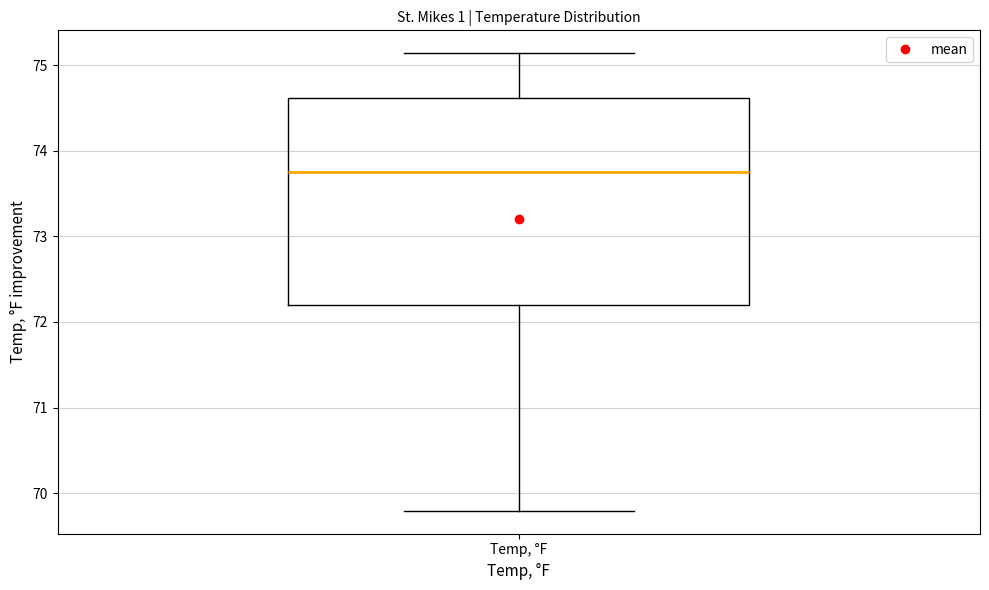

Read this box plot against the y-axis: the position of the median line, the range covered by the box, and the ends of both whiskers. The values are not printed on the chart, so give them approximately, as read against the axis.

median 73.8, box 72.2 to 74.6, whiskers 69.8 to 75.1